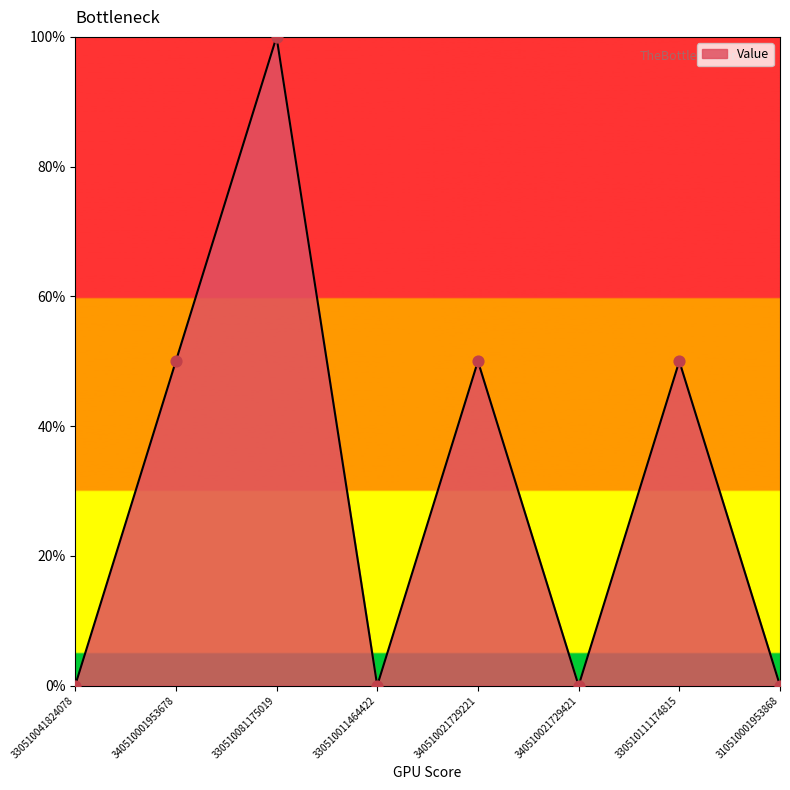

What is the change in value from 330510081175019 to 330510011464422?

-1.0